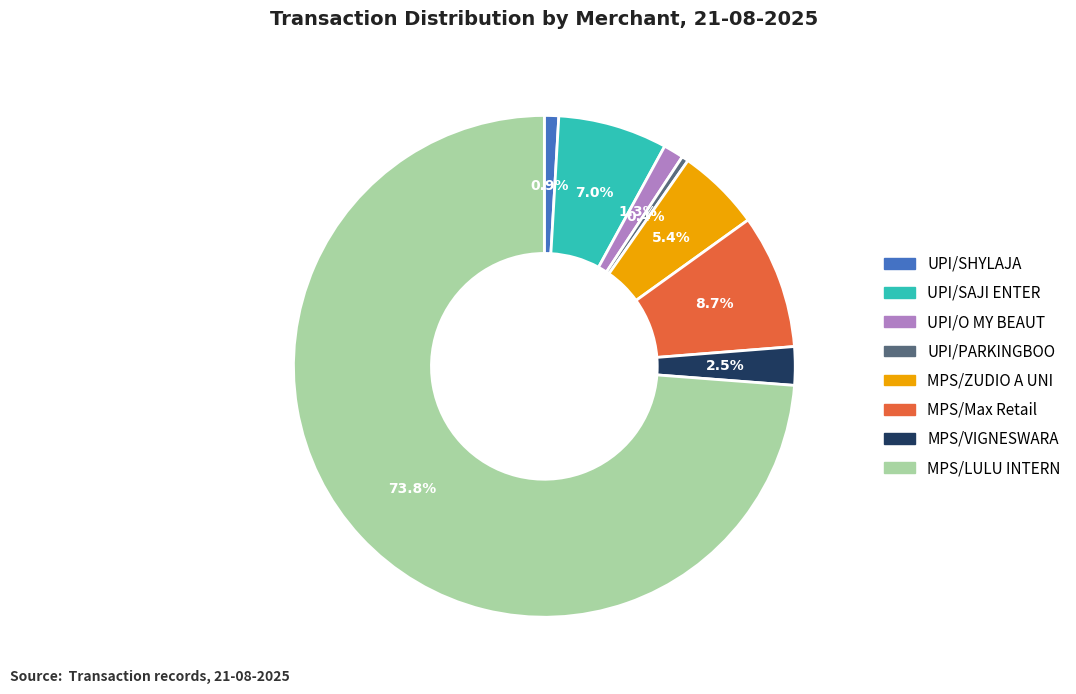

Between UPI/PARKINGBOO and UPI/SAJI ENTER, which is larger?

UPI/SAJI ENTER